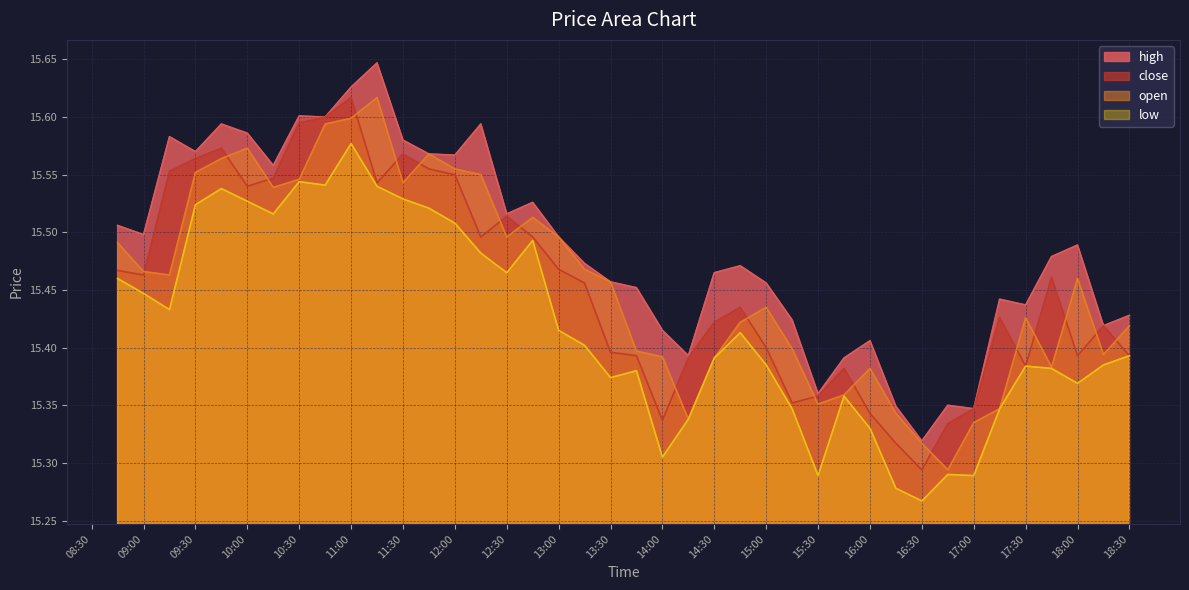

Which label corresponds to the smallest value in the chart?

16:30